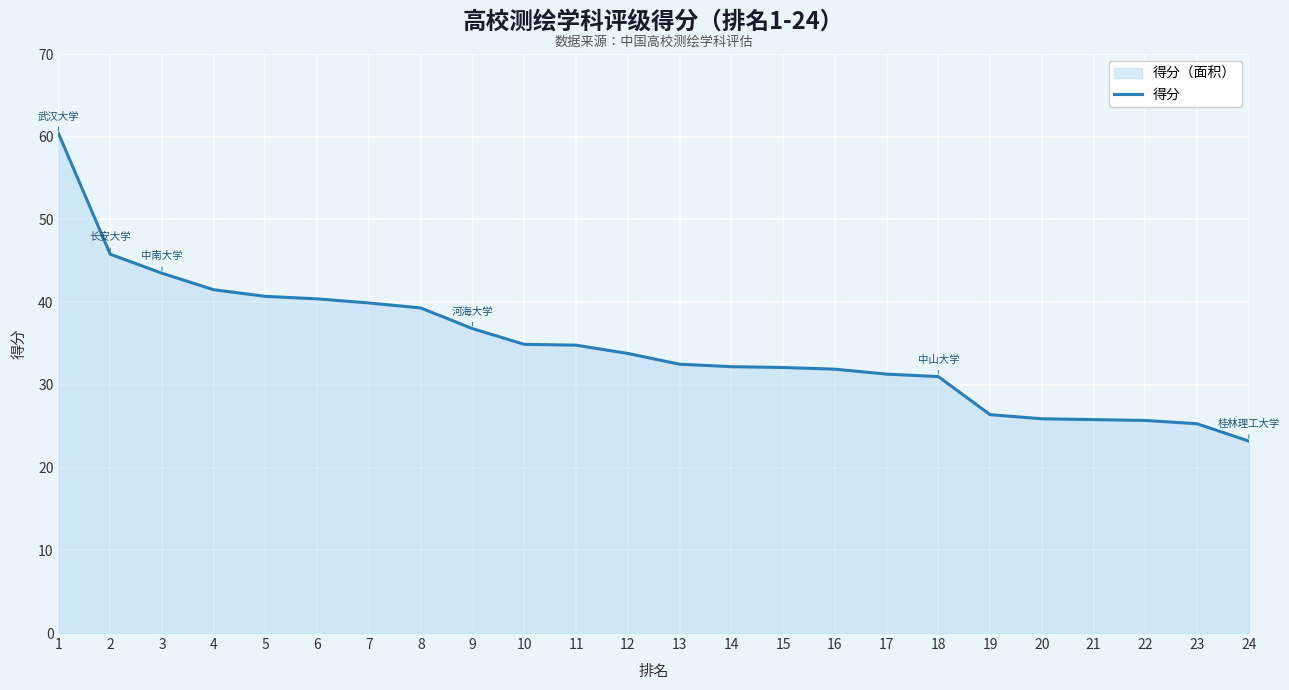

What is the difference between the values at 21 and 10?

9.1